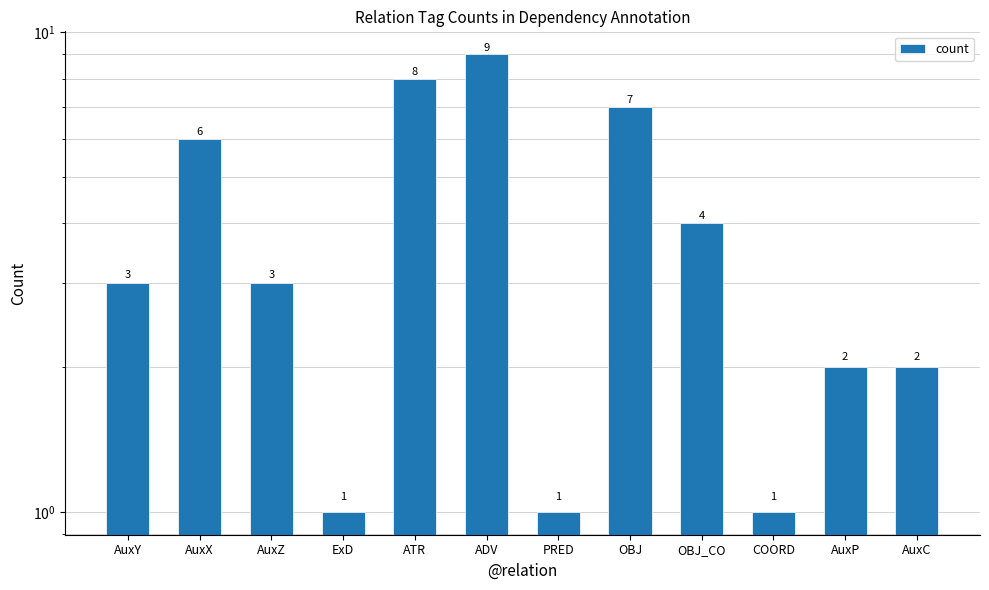

Which label corresponds to the largest value in the chart?

ADV